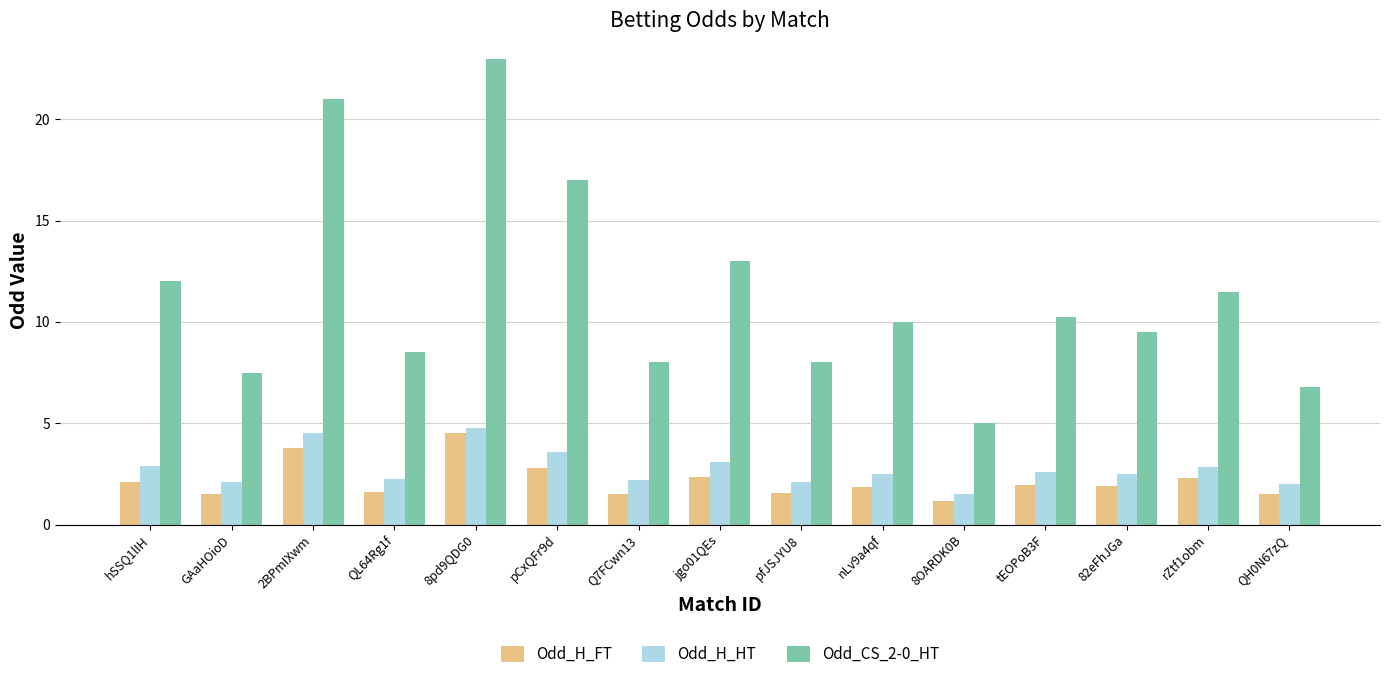

What is the total value across all series at QL64Rg1f?

12.4